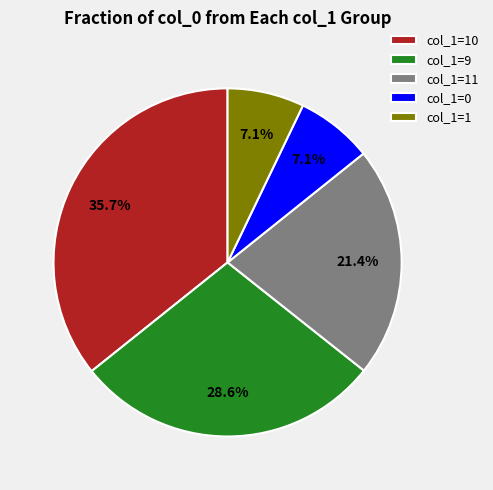

Does any single category account for the majority?

No